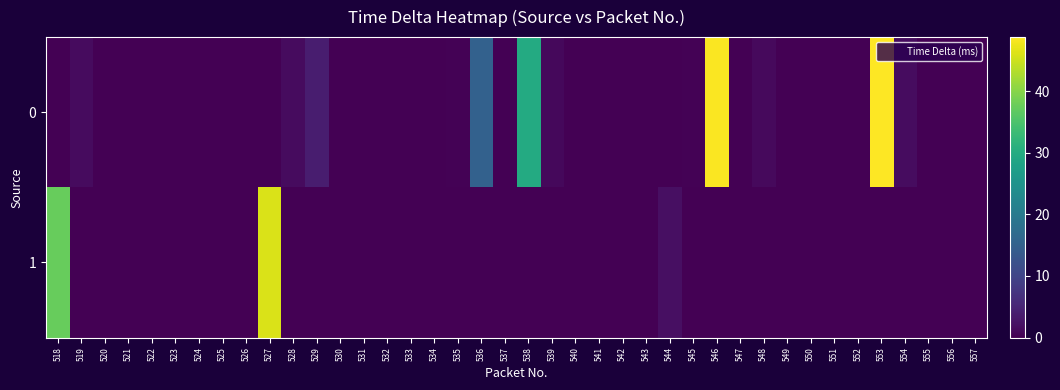

Which label corresponds to the smallest value in the chart?

518